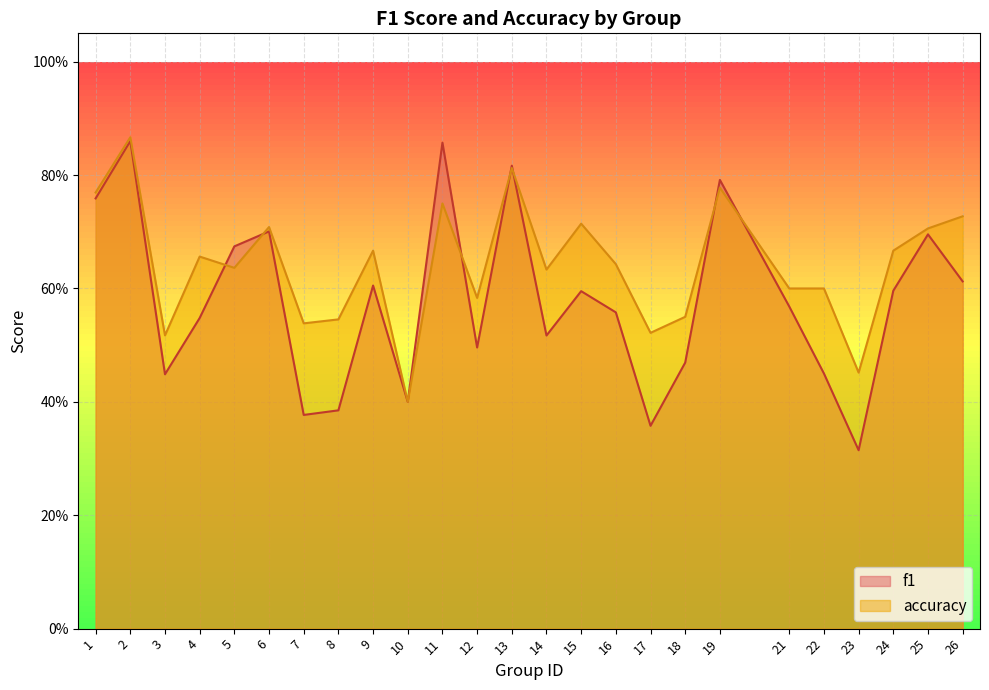

What is the difference between the f1 values at 23 and 13?

0.5